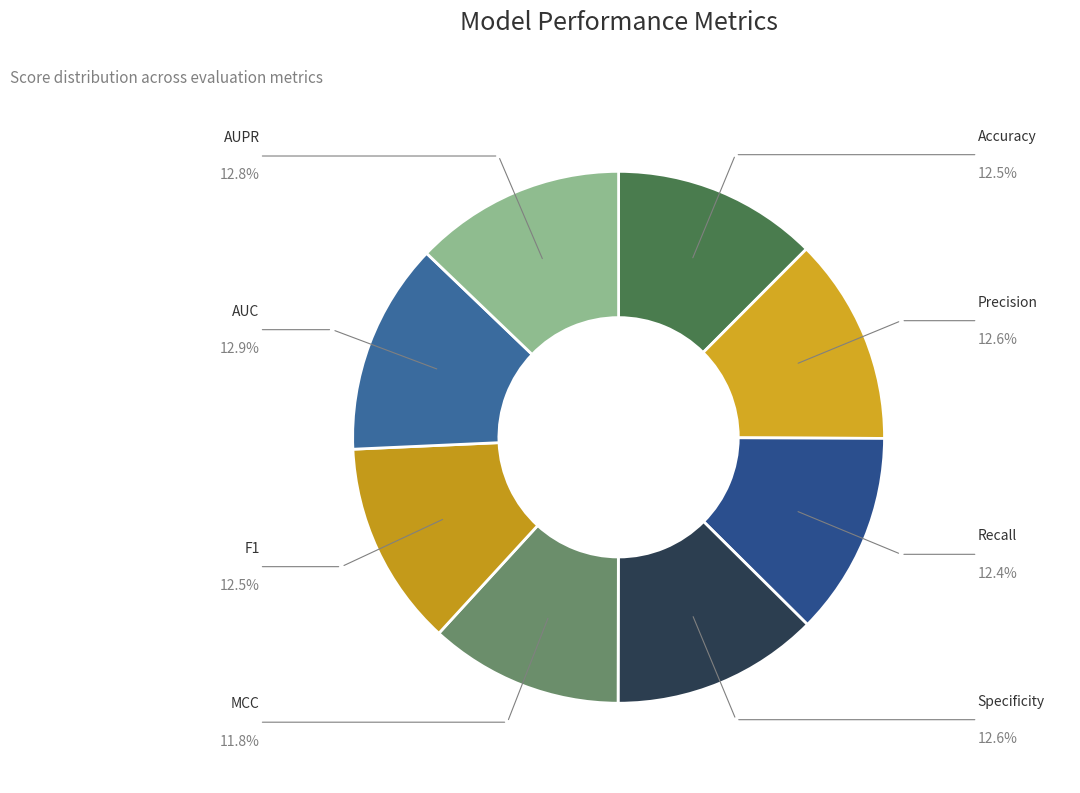

Which category has the smallest portion of the pie?

MCC